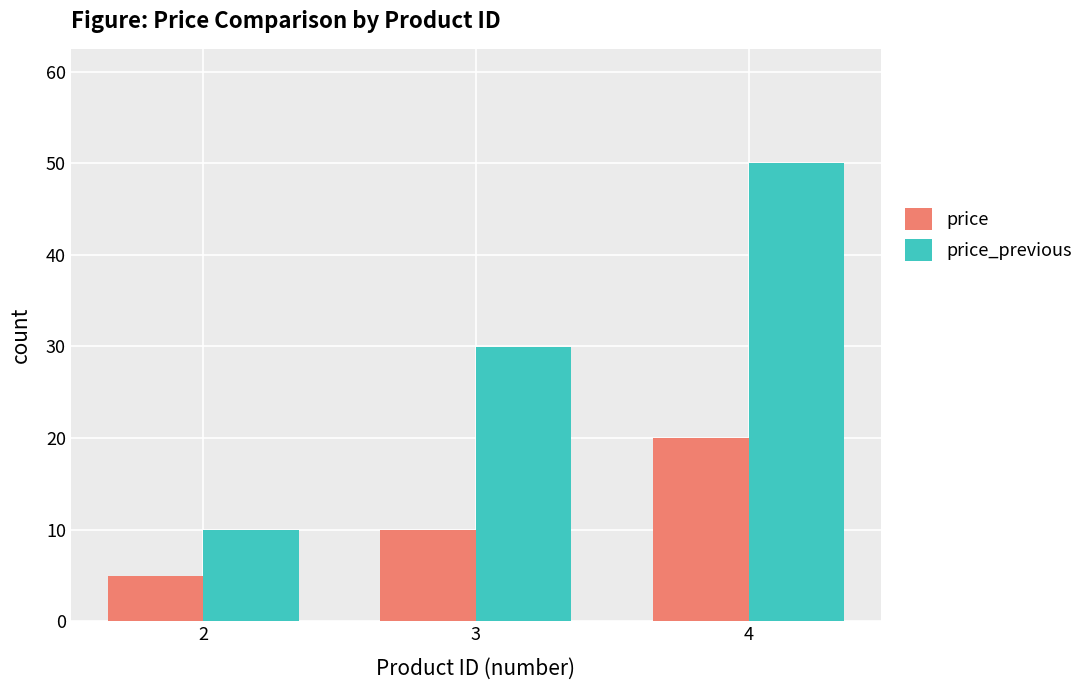

The value of price_previous at 4 is 29.3. True or false?

False